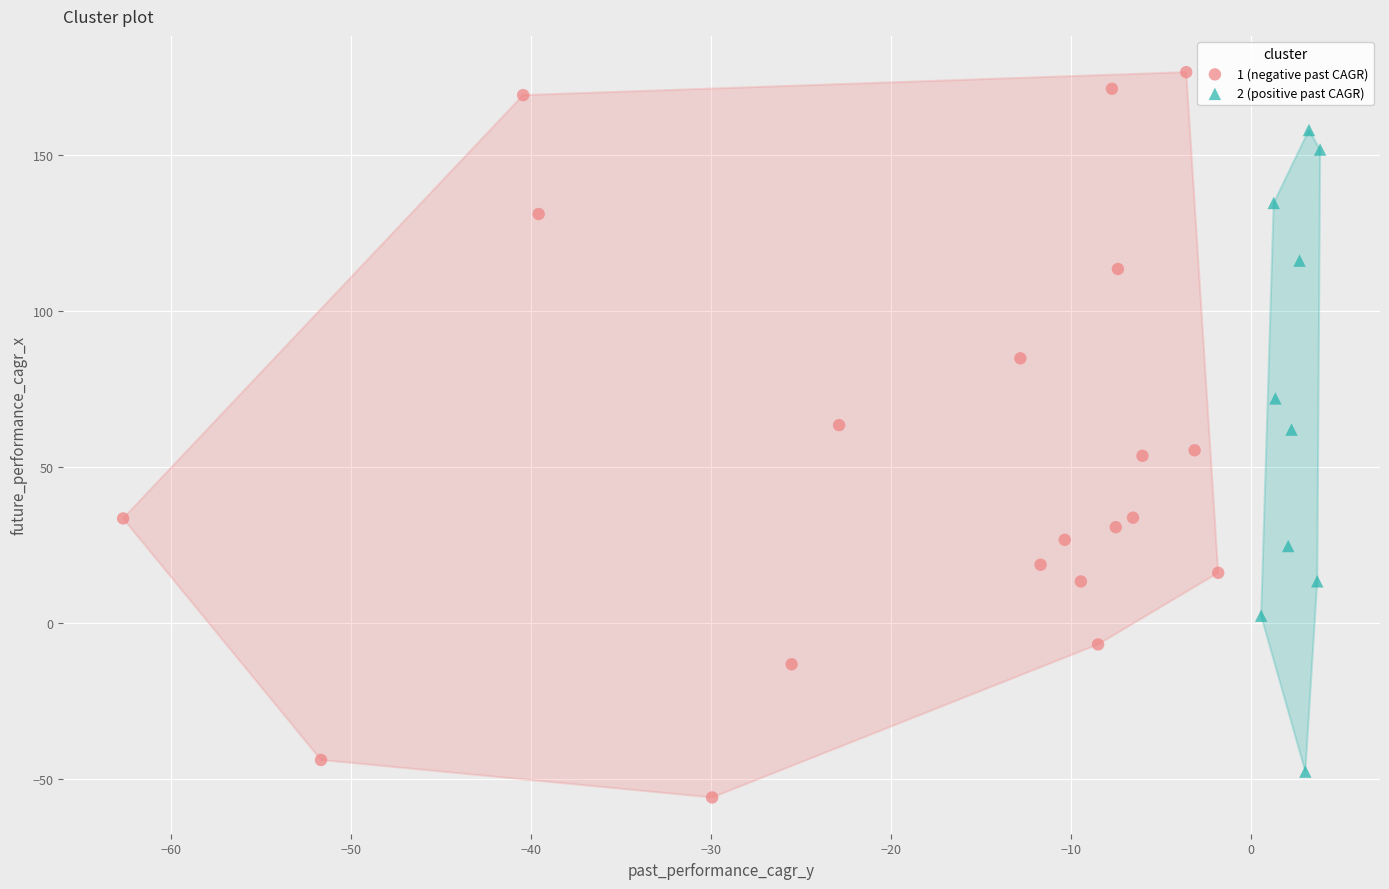

Which series contains the highest Y value?

1 (negative past CAGR)